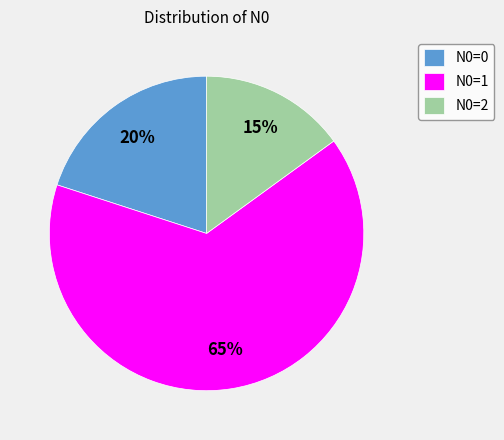

To the nearest percent, what is the average slice percentage?

33%